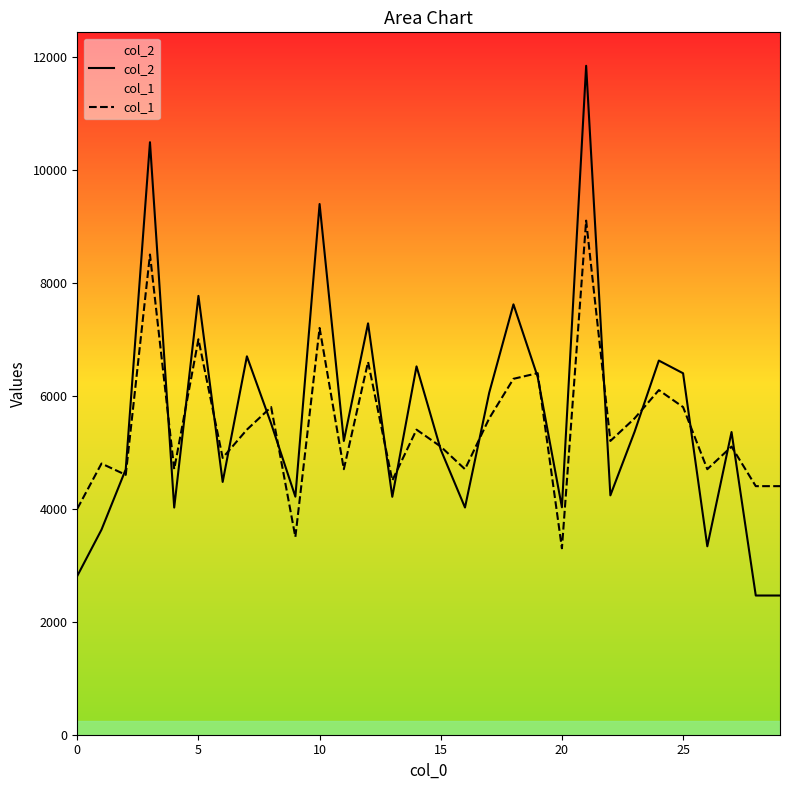

What is the value of the col_2 point at the 23rd from the left?

4237